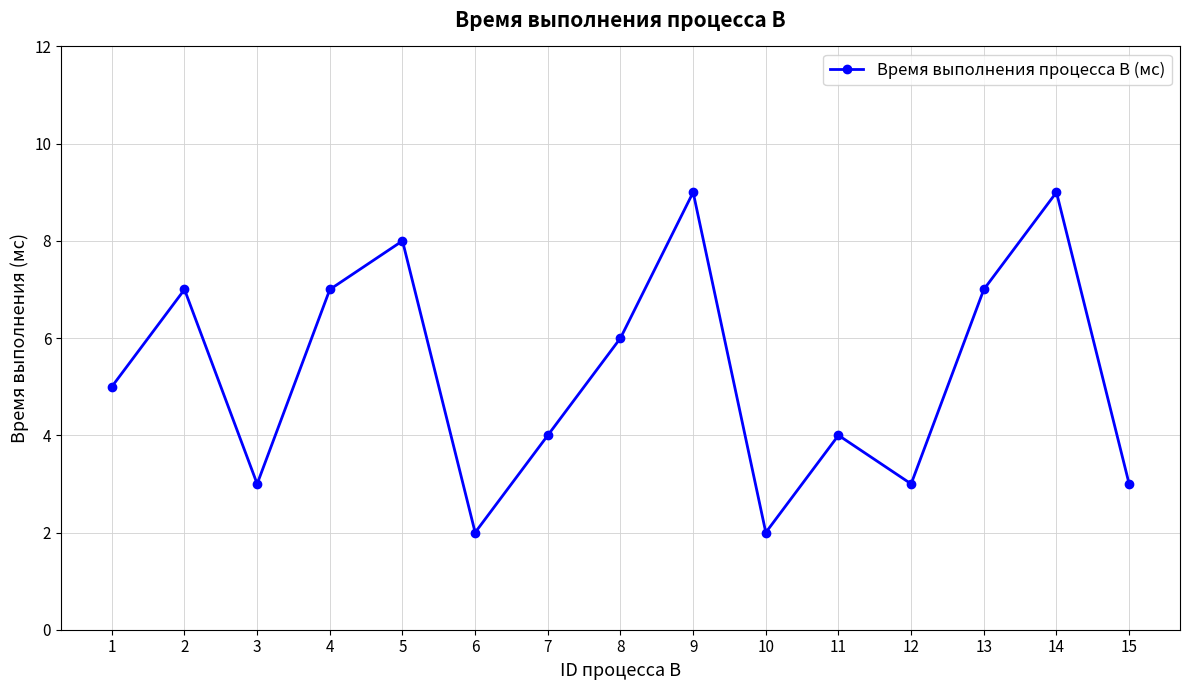

The chart shows a value of 2 at 6. True or false?

True